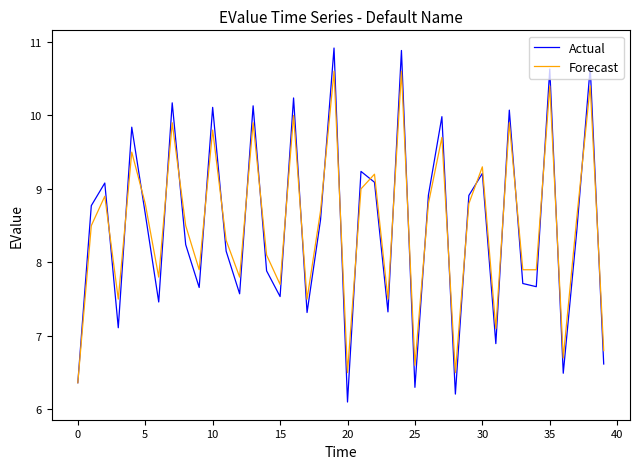

What is the greatest value displayed?

10.9